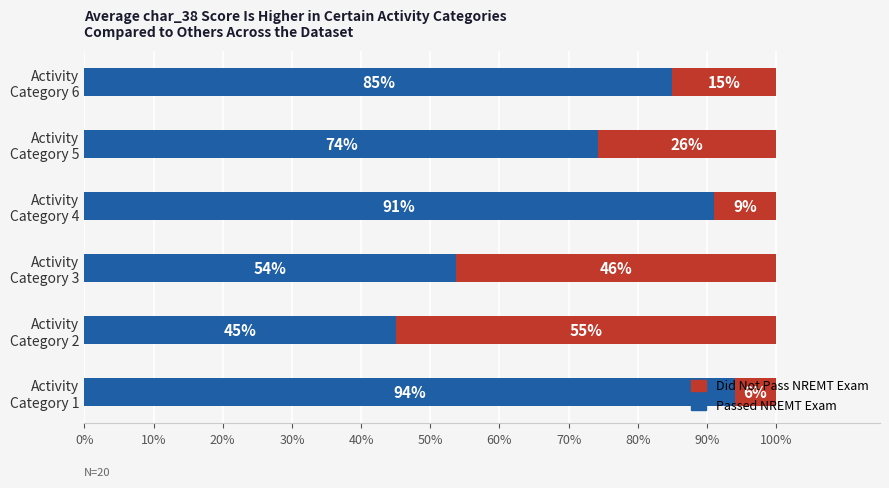

What is the difference between the maximum and minimum values in the Passed NREMT Exam series?

49.0